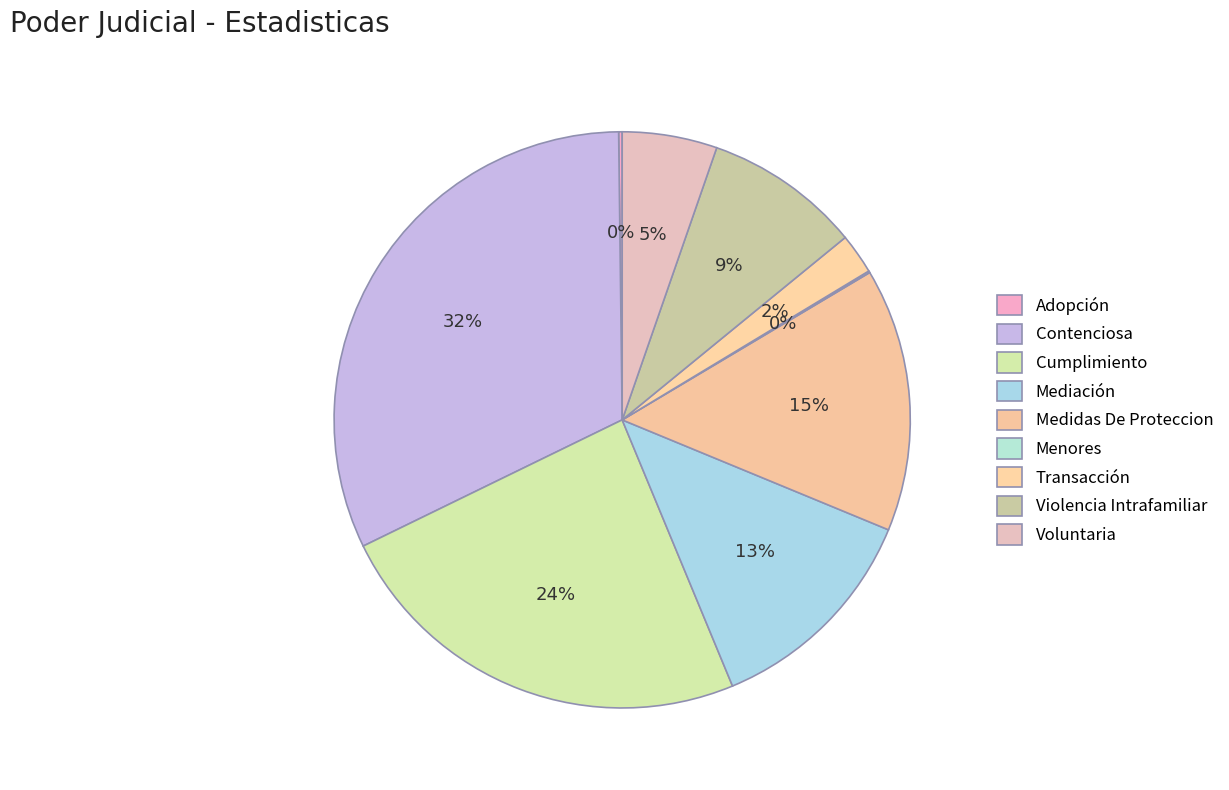

The Transacción slice represents 15% of the pie. True or false?

False